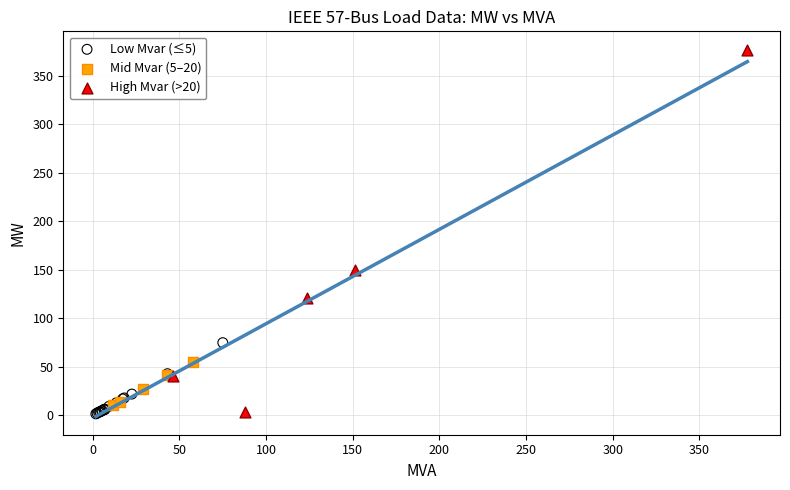

Which series contains the highest Y value?

High Mvar (>20)